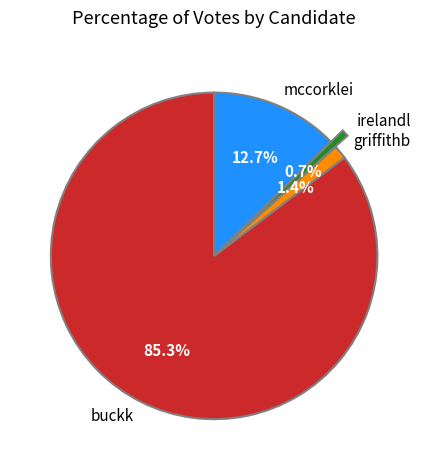

Is the sum of mccorklei and irelandl greater than half?

No